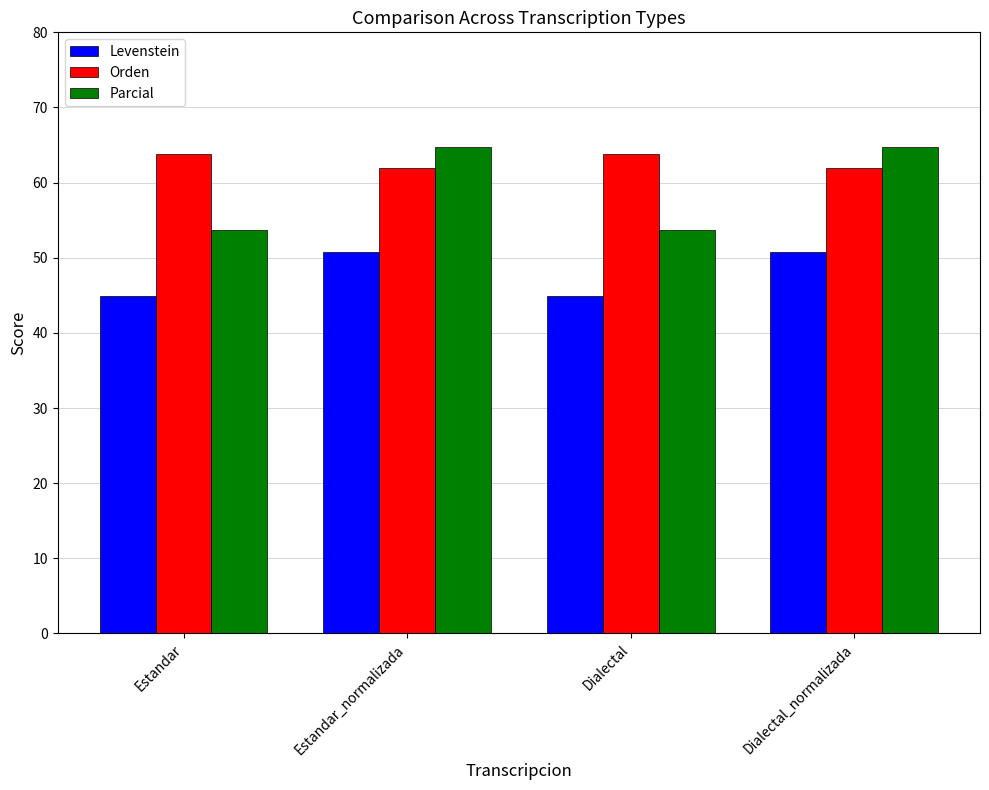

What is the approximate value of Levenstein at Dialectal_normalizada?

50.7